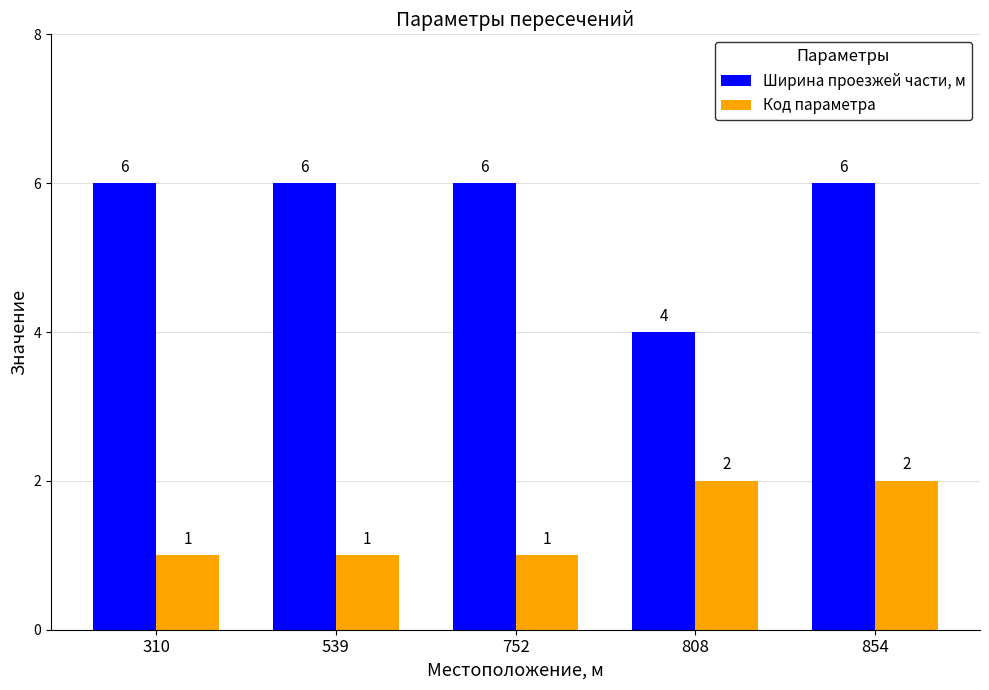

What is the approximate value of Ширина проезжей части, м at 539?

6